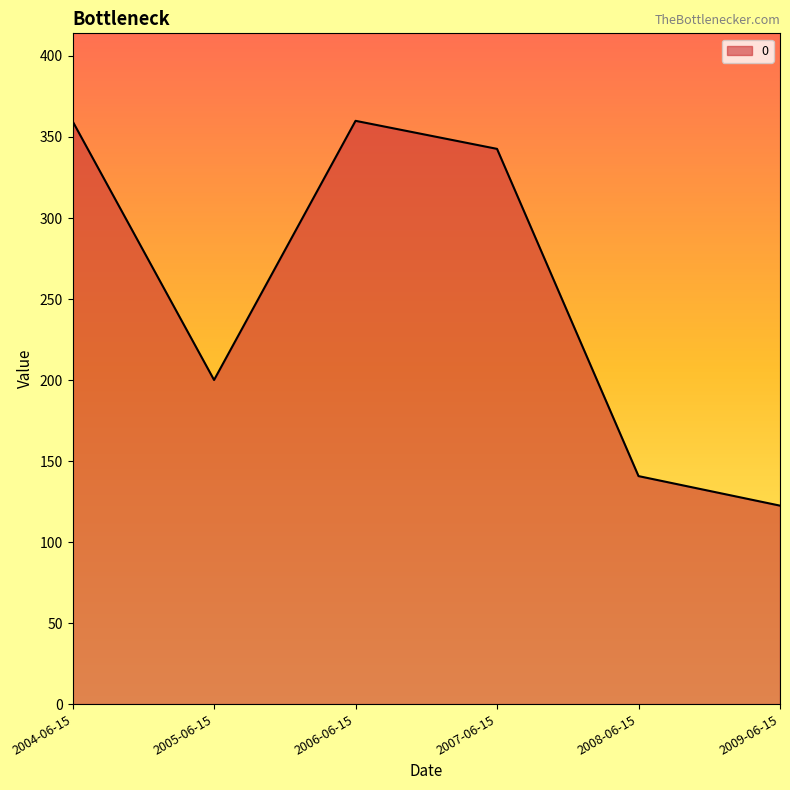

Between 2009-06-15 and 2007-06-15, which is larger?

2007-06-15